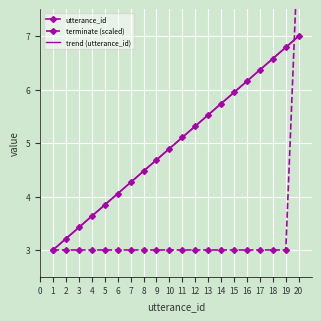

How many data points does each series have?

20